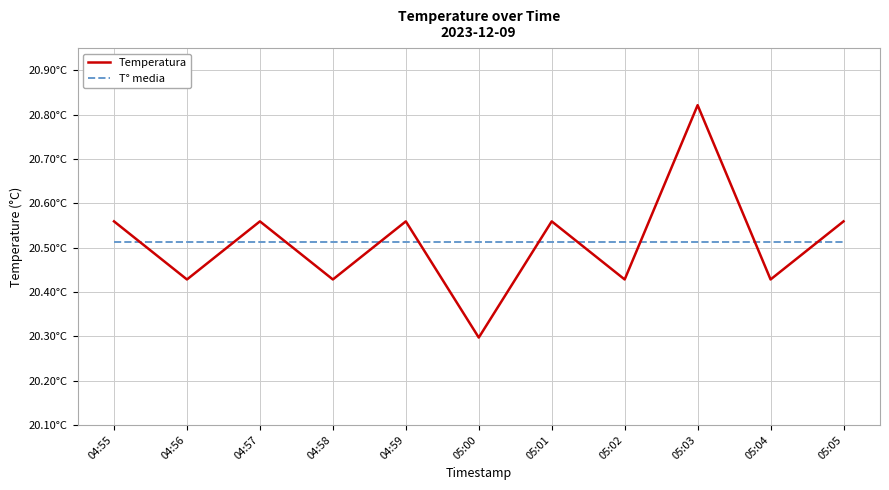

Count the Temperatura values in the range 20 to 21.

11